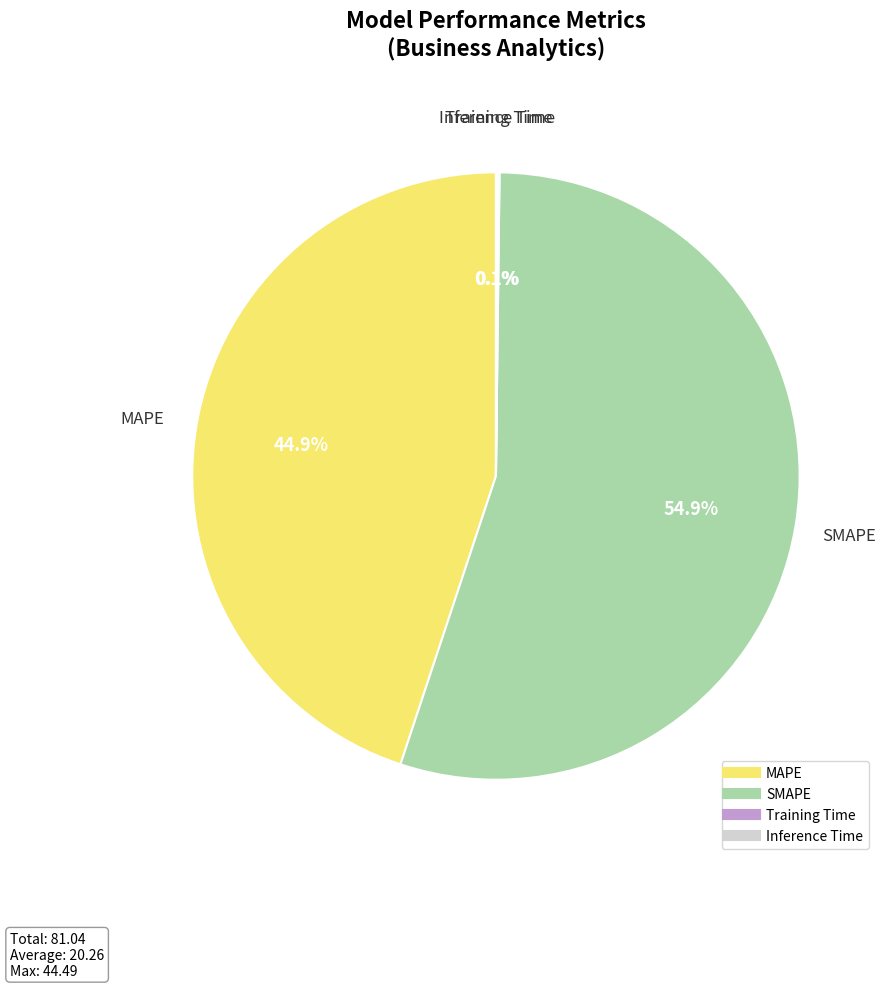

Which slice is the largest?

SMAPE